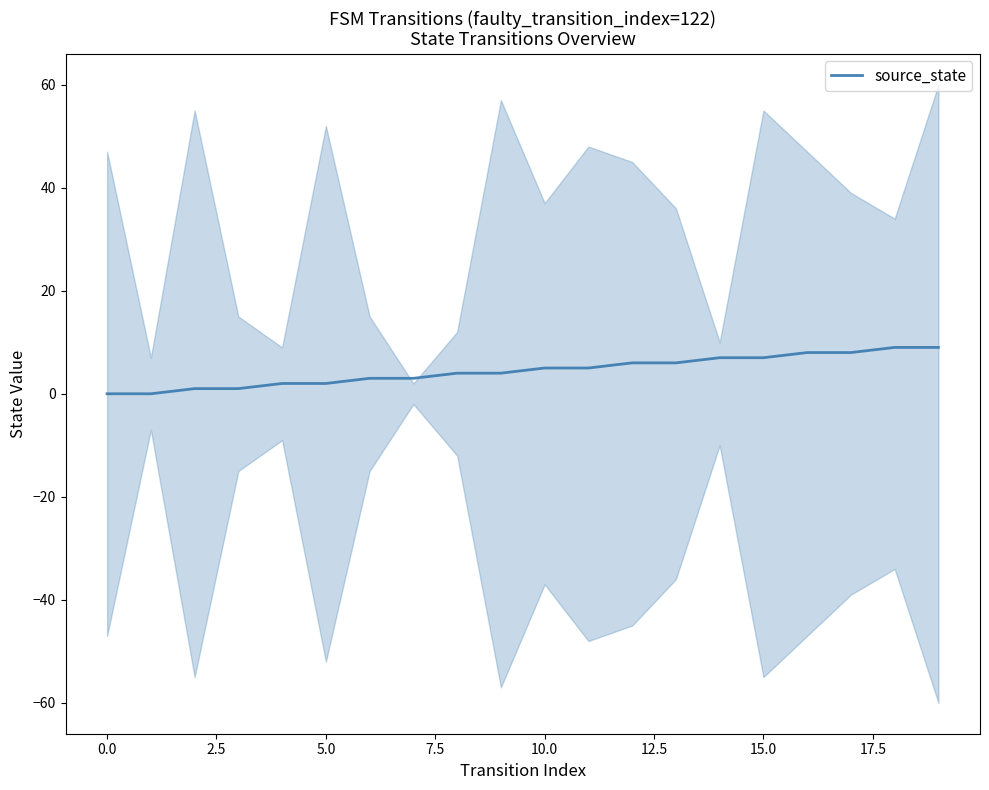

What is the change in value from 15 to 18?

+2